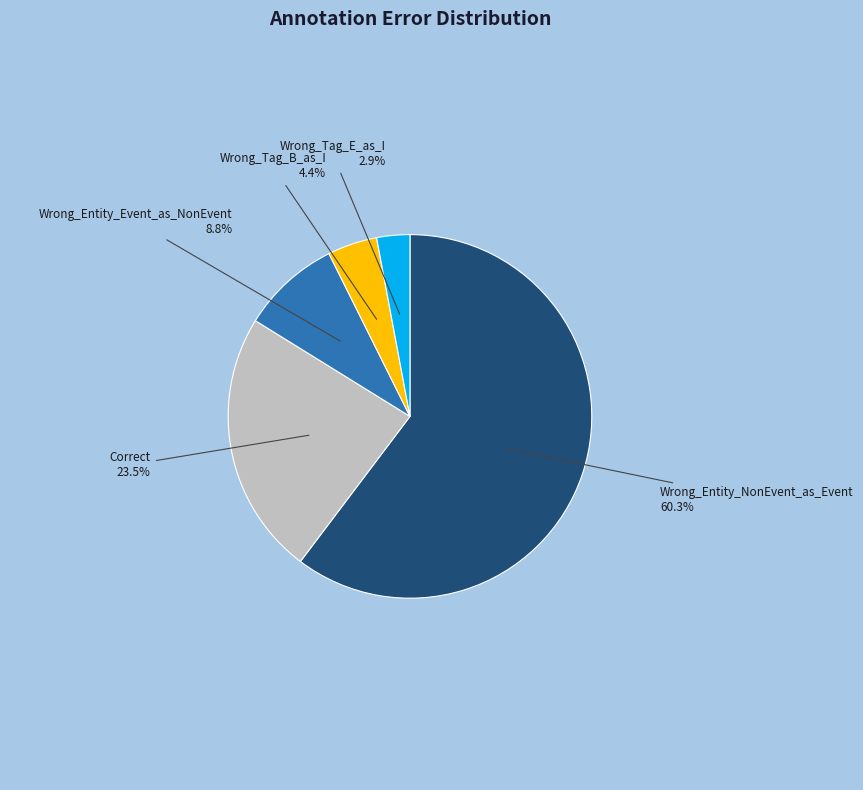

What is the smallest slice in the pie chart?

Wrong_Tag_E_as_I